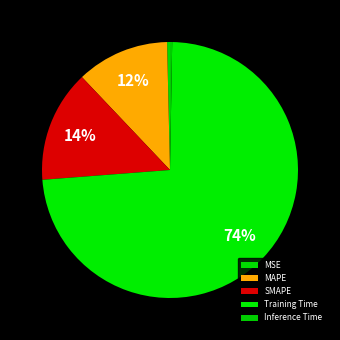

Which slice is the smallest?

Inference Time